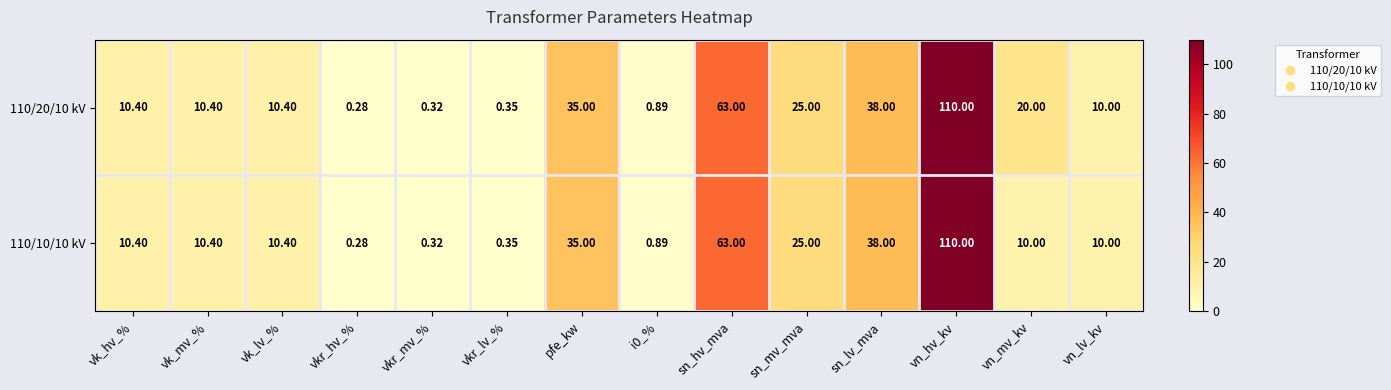

Which label corresponds to the smallest value in the chart?

vkr_hv_%